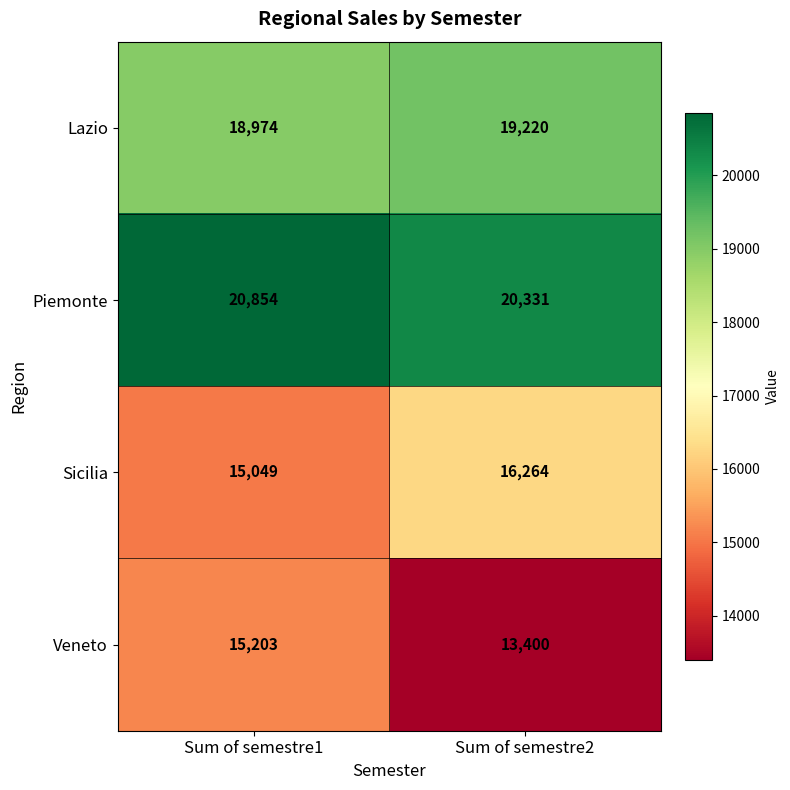

At Sum of semestre2, list the series in order from smallest to largest.

Veneto, Sicilia, Lazio, Piemonte